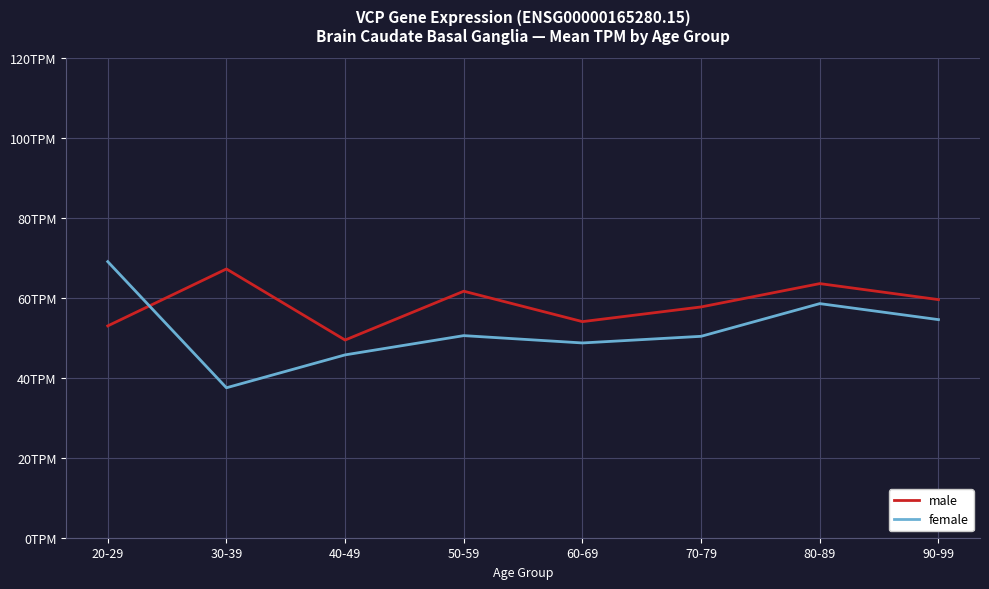

At how many categories does at least one series exceed 57?

6